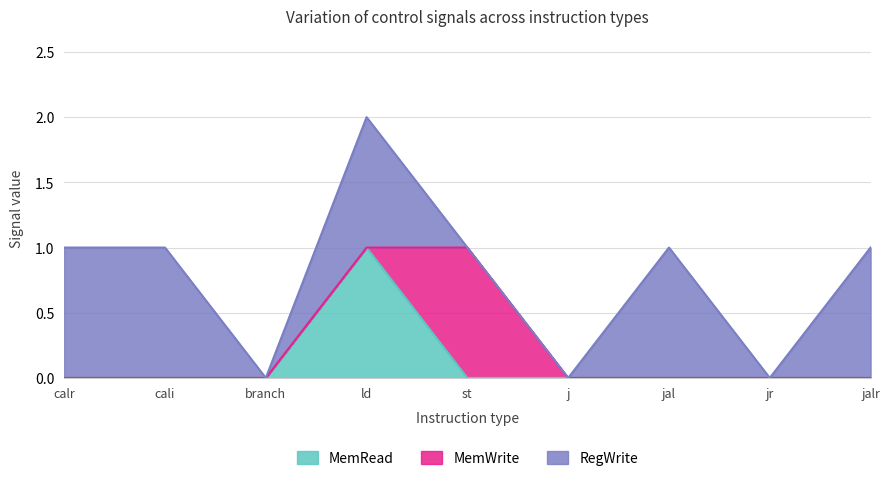

True or false: MemRead has a value of 1 at ld.

True